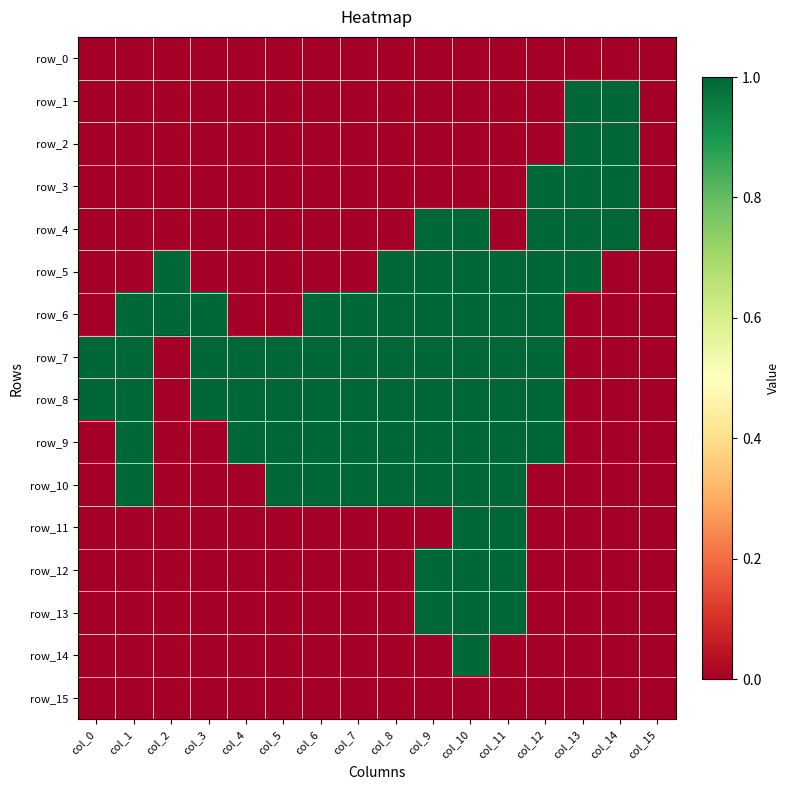

What is the greatest value displayed?

1